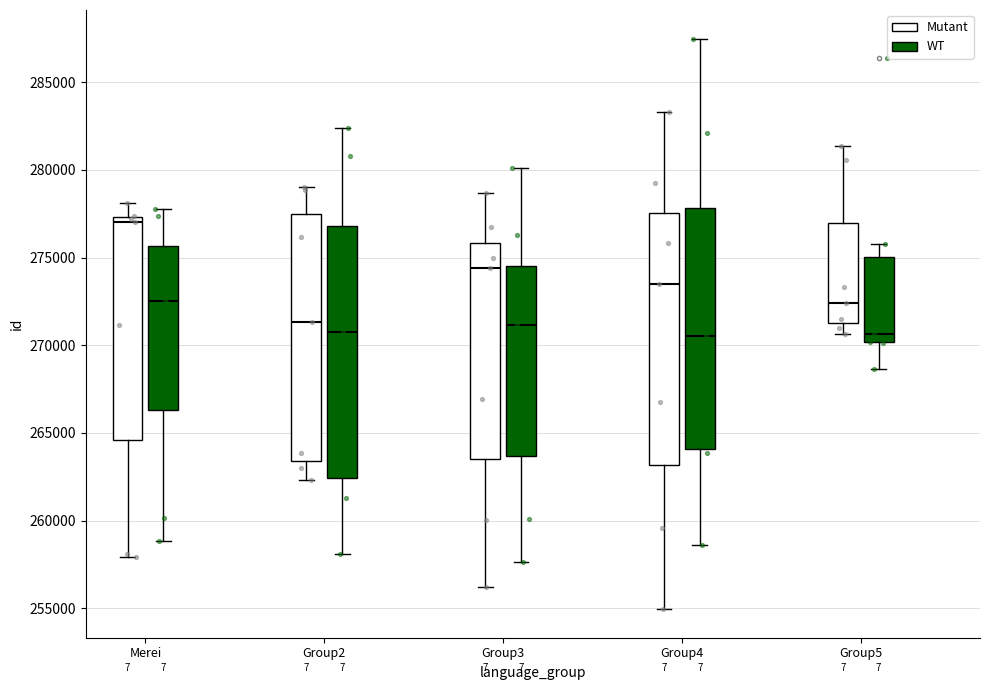

Reading left to right, transcribe this box plot: for each box, give where its median line is, the range the box spans, and where its two whiskers end, as read against the y-axis. The values are not printed on the chart, so give them approximately, as read against the axis.

Merei (Mutant): median 277000, box 264500 to 277500, whiskers 258000 to 278000
Merei (WT): median 272500, box 266500 to 275500, whiskers 259000 to 278000
Group2 (Mutant): median 271500, box 263500 to 277500, whiskers 262500 to 279000
Group2 (WT): median 271000, box 262500 to 277000, whiskers 258000 to 282500
Group3 (Mutant): median 274500, box 263500 to 276000, whiskers 256000 to 278500
Group3 (WT): median 271000, box 263500 to 274500, whiskers 257500 to 280000
Group4 (Mutant): median 273500, box 263000 to 277500, whiskers 255000 to 283500
Group4 (WT): median 270500, box 264000 to 278000, whiskers 258500 to 287500
Group5 (Mutant): median 272500, box 271500 to 277000, whiskers 270500 to 281500
Group5 (WT): median 270500, box 270000 to 275000, whiskers 268500 to 276000